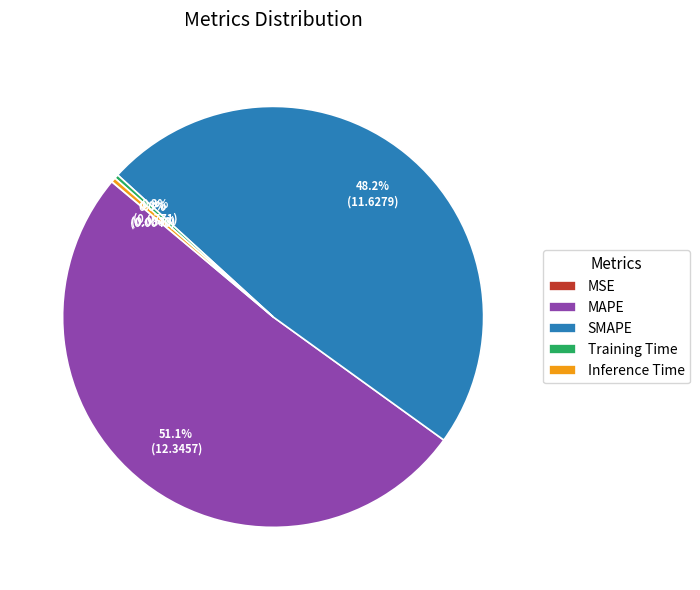

Does MAPE account for over 50% of the chart?

Yes